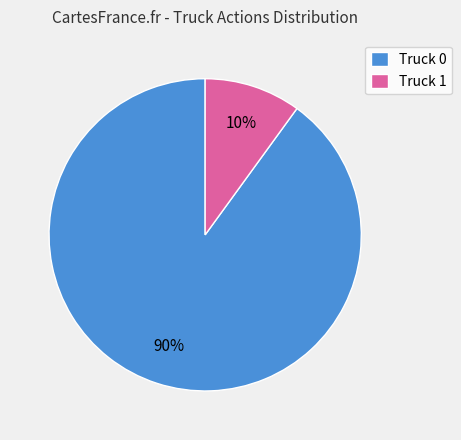

To the nearest percent, what is the combined percentage of Truck 0 and Truck 1?

100%